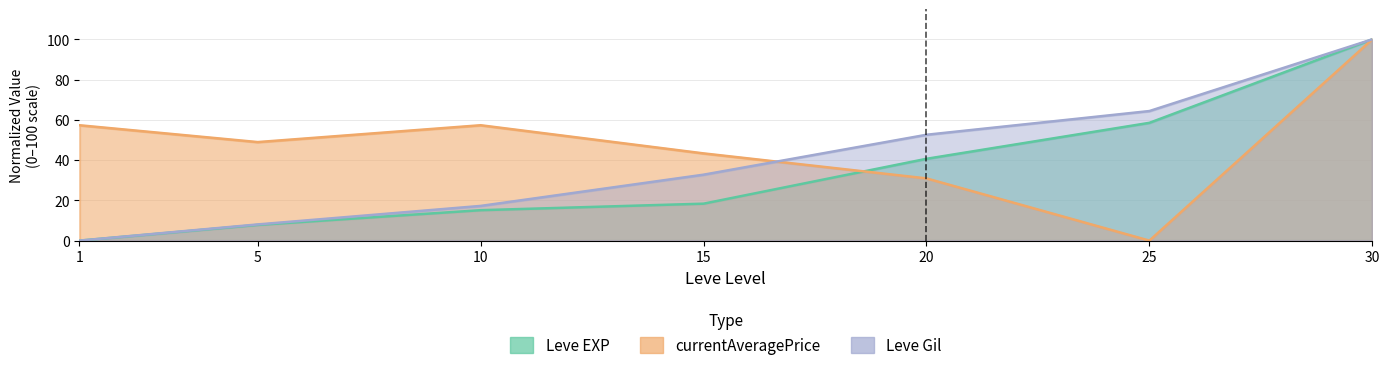

What is the average value of the Leve Gil series?

39.3